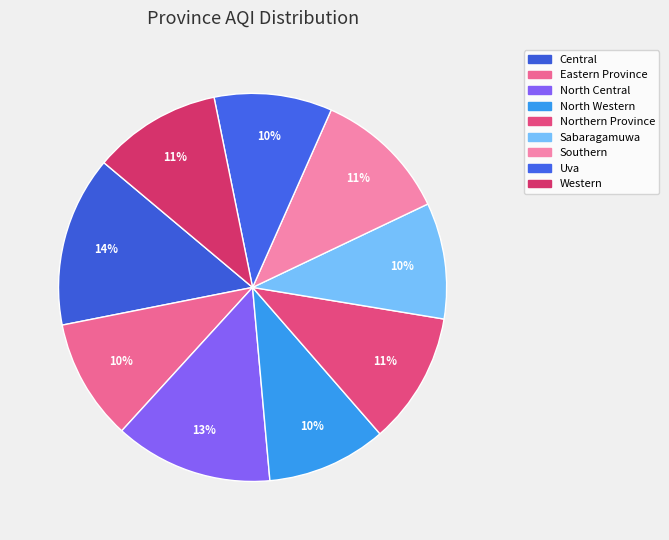

To the nearest percent, what is the combined percentage of Southern and Sabaragamuwa?

21%